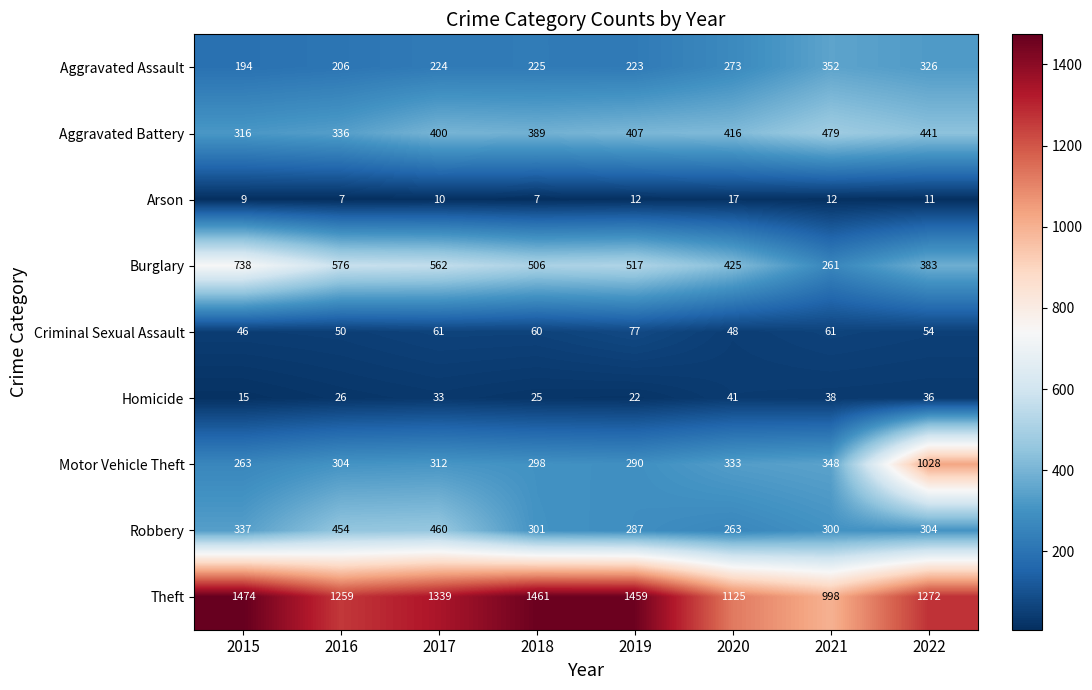

At which category is the sum across all series the highest?

2022